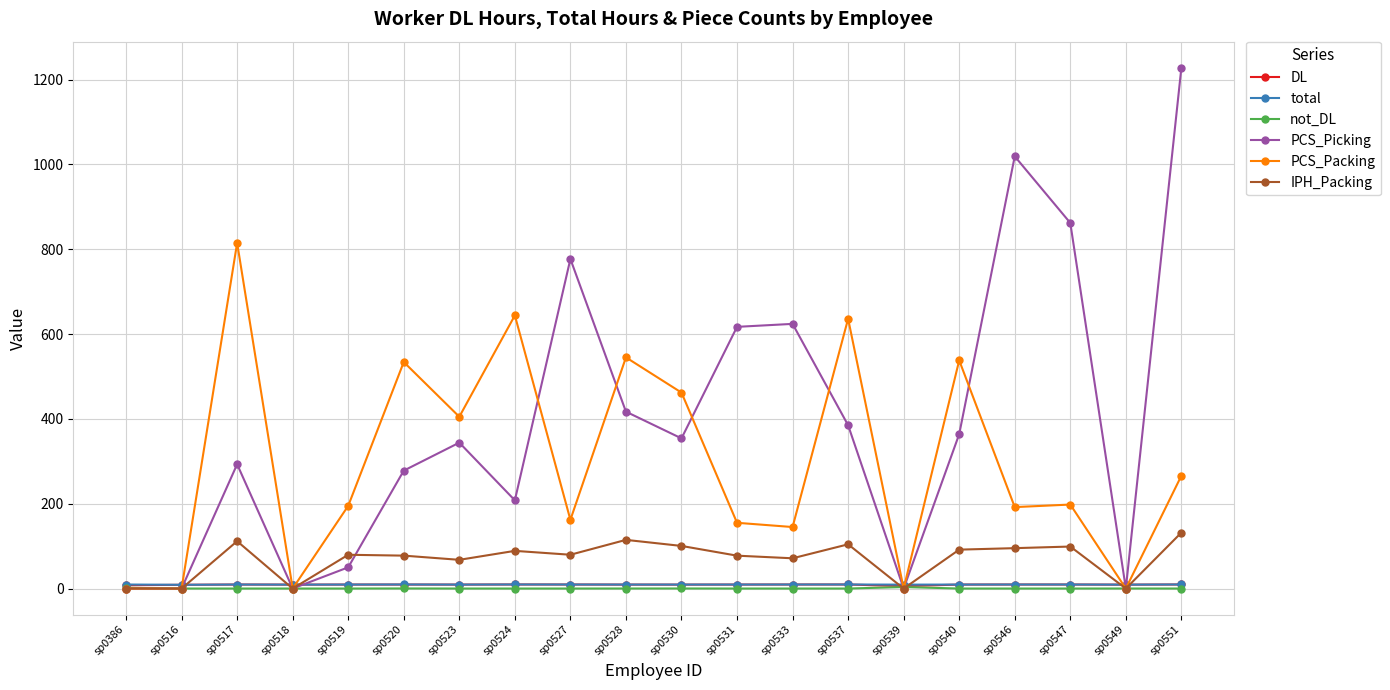

At which category is the sum across all series the highest?

sp0551